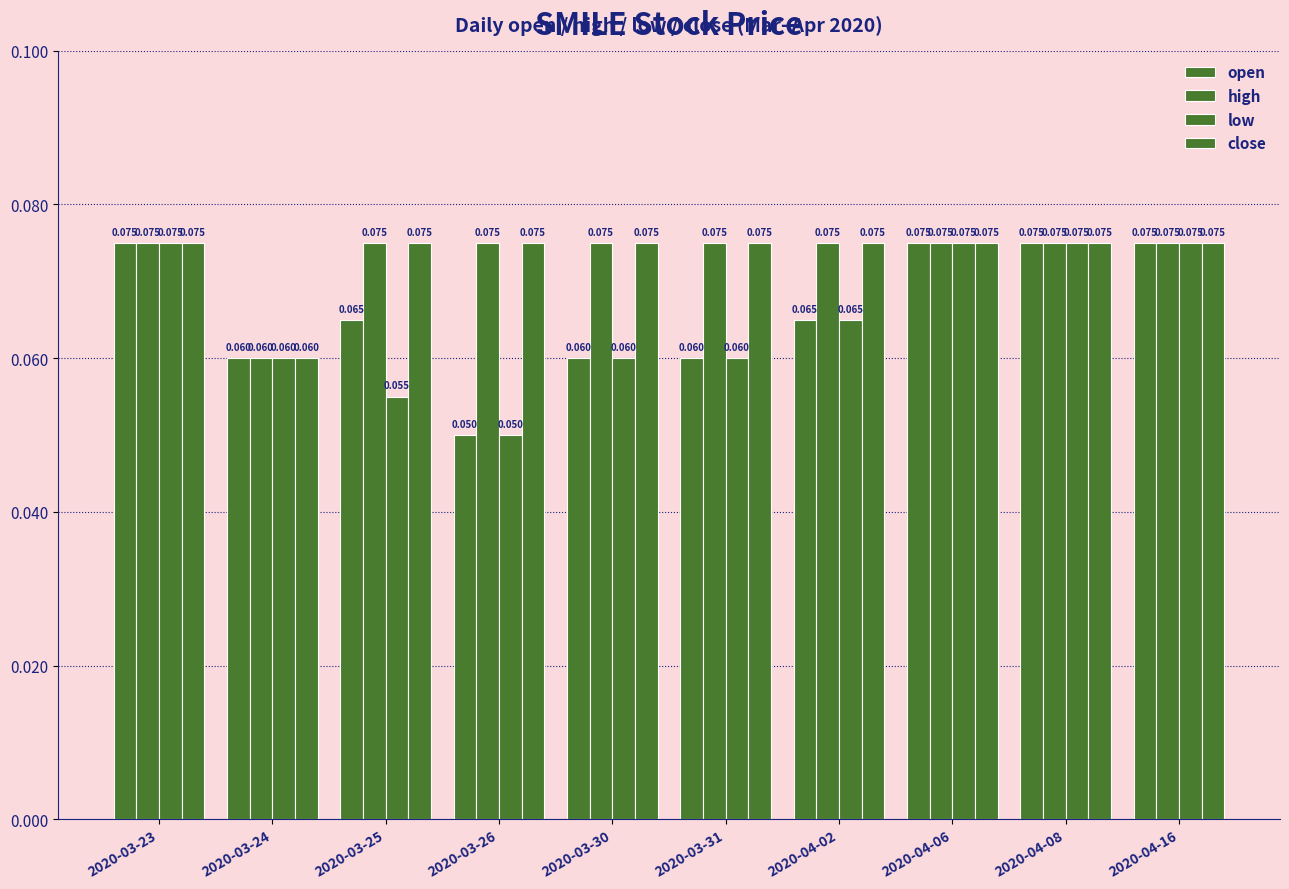

What is the average value of the open series?

0.1